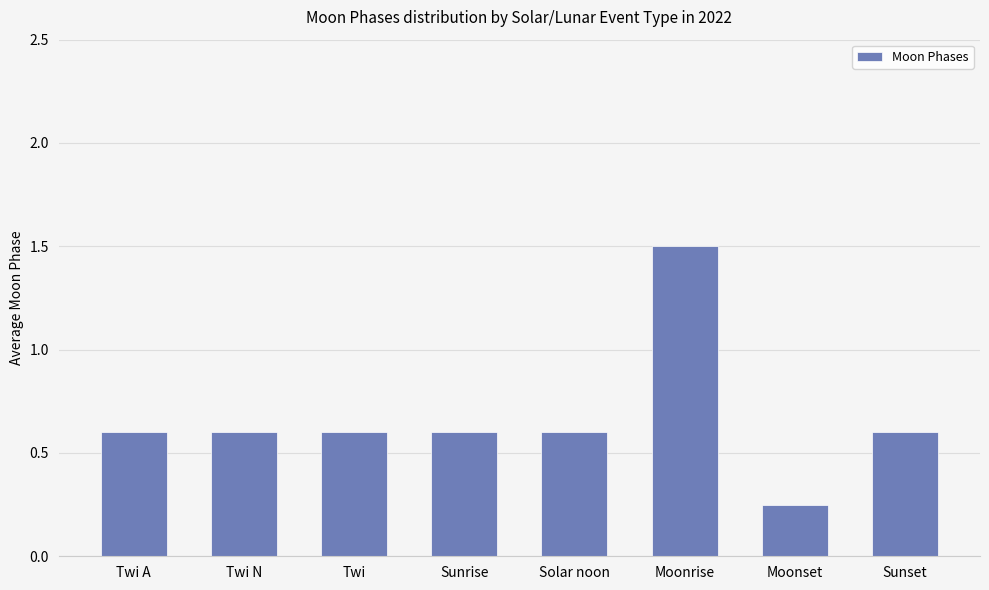

What value does the data have at Moonrise?

1.5